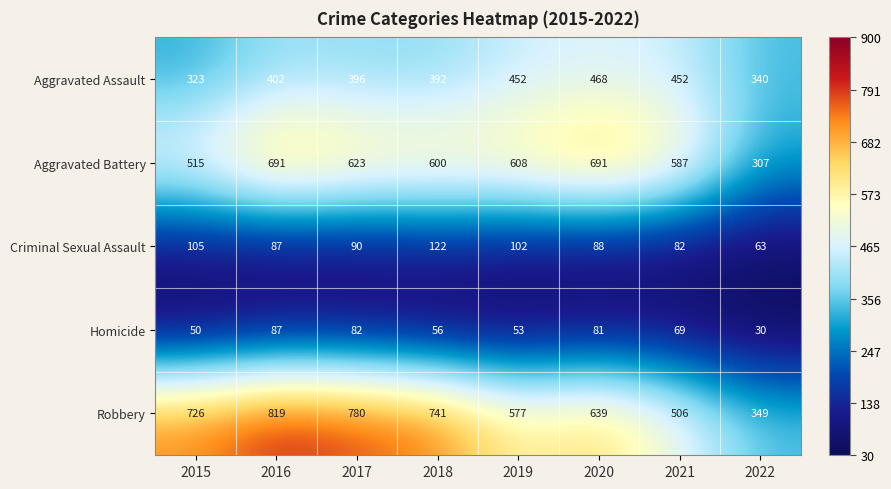

Rank the series by their maximum value, from highest to lowest.

Robbery, Aggravated Battery, Aggravated Assault, Criminal Sexual Assault, Homicide